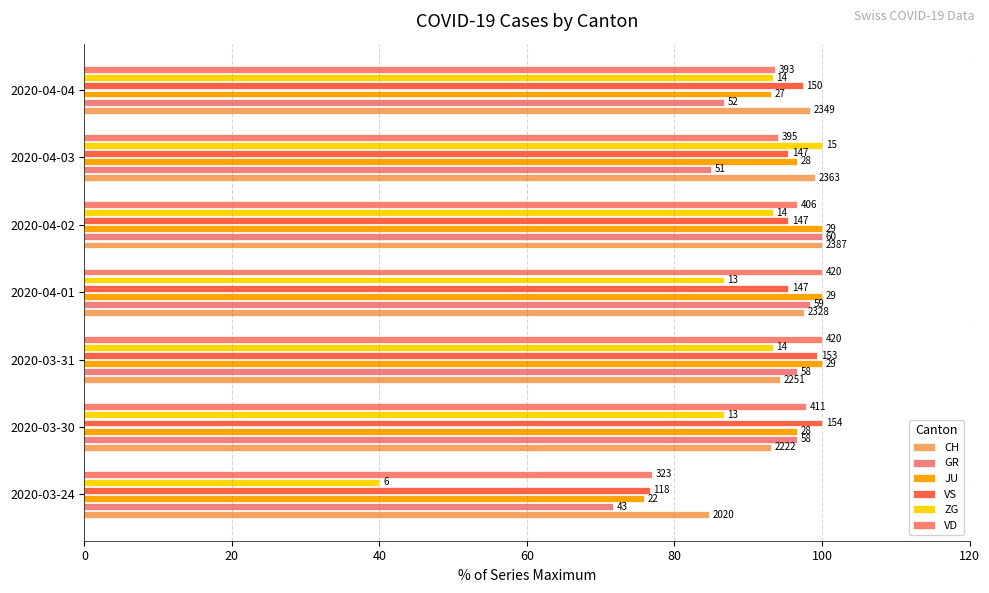

What is the value of the VS bar at the 2nd from the left?

100.0